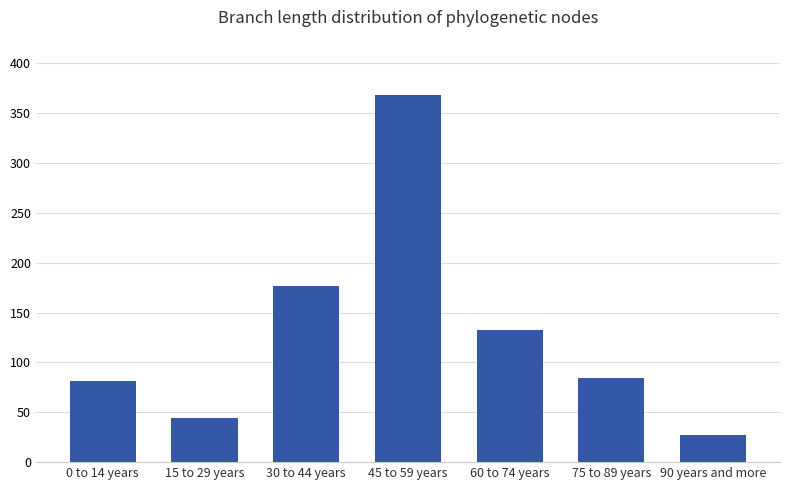

At which label is the value closest to 197?

30 to 44 years